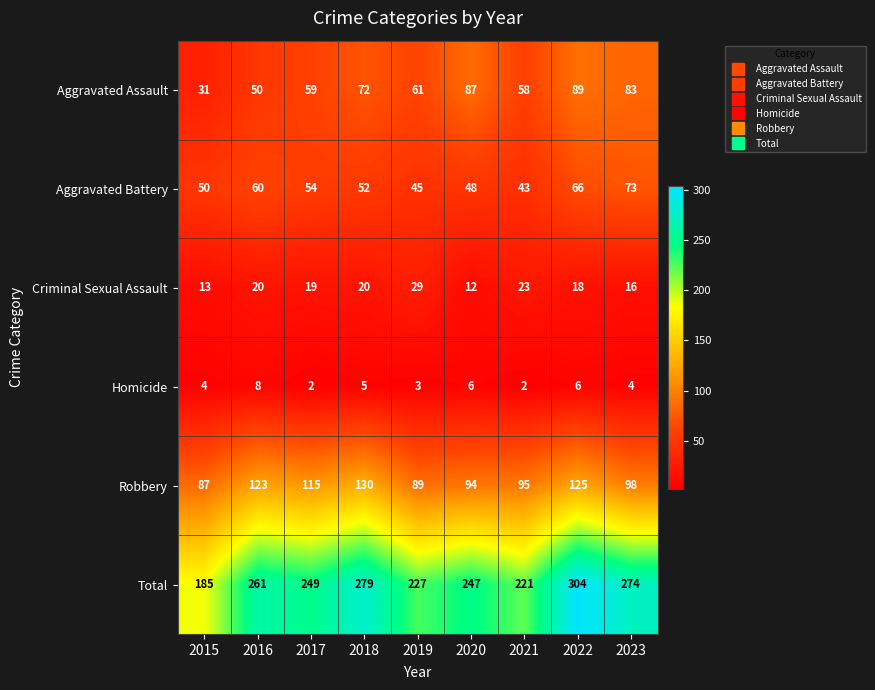

What is the minimum value shown in the chart?

2